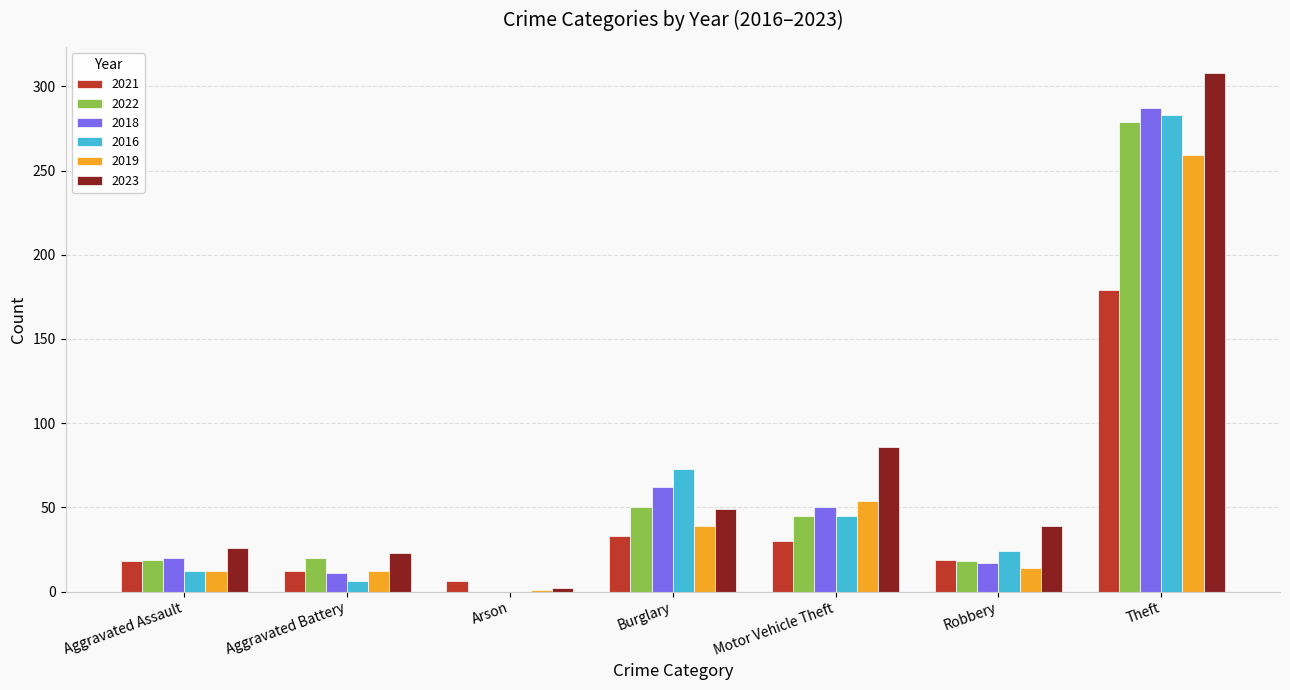

Which series changed the most between Aggravated Assault and Arson?

2023